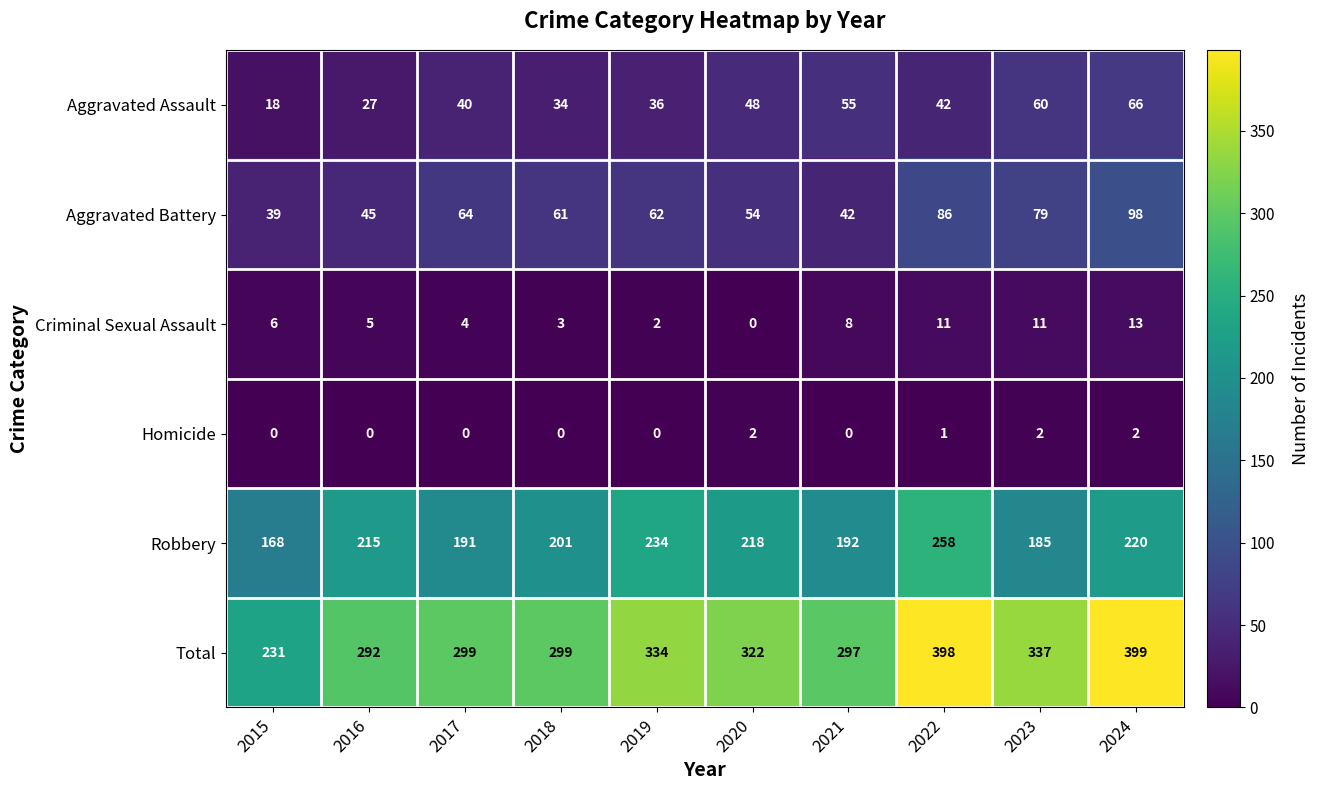

What is the maximum value for Criminal Sexual Assault?

13